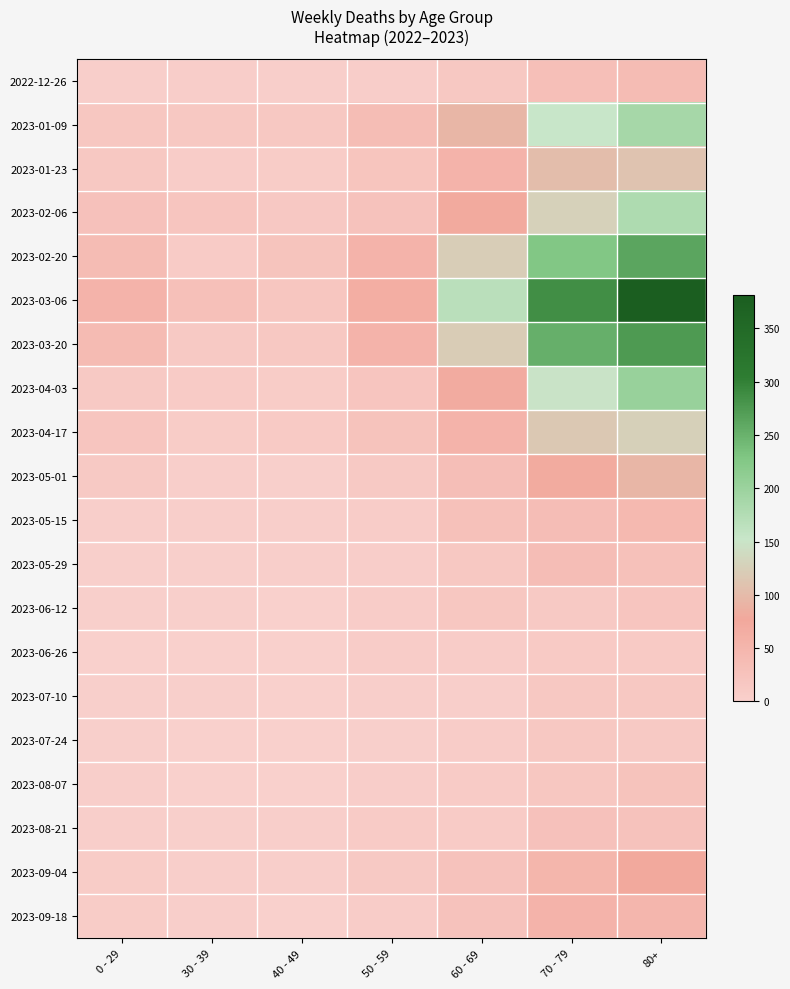

Reading left to right, what are all the values shown in this chart?

2022-12-26: 0 - 29=4	30 - 39=5	40 - 49=4	50 - 59=5	60 - 69=16	70 - 79=32	80+=38
2023-01-09: 0 - 29=17	30 - 39=15	40 - 49=16	50 - 59=37	60 - 69=94	70 - 79=153	80+=189
2023-01-23: 0 - 29=15	30 - 39=6	40 - 49=8	50 - 59=21	60 - 69=55	70 - 79=104	80+=111
2023-02-06: 0 - 29=28	30 - 39=20	40 - 49=14	50 - 59=26	60 - 69=72	70 - 79=127	80+=179
2023-02-20: 0 - 29=38	30 - 39=10	40 - 49=23	50 - 59=55	60 - 69=123	70 - 79=227	80+=263
2023-03-06: 0 - 29=54	30 - 39=30	40 - 49=19	50 - 59=65	60 - 69=167	70 - 79=287	80+=381
2023-03-20: 0 - 29=40	30 - 39=13	40 - 49=16	50 - 59=55	60 - 69=122	70 - 79=253	80+=275
2023-04-03: 0 - 29=13	30 - 39=9	40 - 49=8	50 - 59=20	60 - 69=69	70 - 79=149	80+=203
2023-04-17: 0 - 29=20	30 - 39=8	40 - 49=11	50 - 59=25	60 - 69=54	70 - 79=117	80+=126
2023-05-01: 0 - 29=13	30 - 39=4	40 - 49=2	50 - 59=12	60 - 69=33	70 - 79=71	80+=95
2023-05-15: 0 - 29=4	30 - 39=4	40 - 49=3	50 - 59=7	60 - 69=29	70 - 79=35	80+=44
2023-05-29: 0 - 29=2	30 - 39=2	40 - 49=3	50 - 59=5	60 - 69=15	70 - 79=35	80+=29
2023-06-12: 0 - 29=2	30 - 39=2	40 - 49=1	50 - 59=6	60 - 69=17	70 - 79=13	80+=20
2023-06-26: 0 - 29=1	30 - 39=1	40 - 49=0	50 - 59=6	60 - 69=7	70 - 79=11	80+=11
2023-07-10: 0 - 29=2	30 - 39=2	40 - 49=1	50 - 59=3	60 - 69=4	70 - 79=15	80+=16
2023-07-24: 0 - 29=2	30 - 39=1	40 - 49=1	50 - 59=2	60 - 69=7	70 - 79=16	80+=13
2023-08-07: 0 - 29=4	30 - 39=1	40 - 49=0	50 - 59=5	60 - 69=9	70 - 79=17	80+=24
2023-08-21: 0 - 29=3	30 - 39=2	40 - 49=4	50 - 59=10	60 - 69=10	70 - 79=27	80+=26
2023-09-04: 0 - 29=8	30 - 39=4	40 - 49=3	50 - 59=13	60 - 69=26	70 - 79=50	80+=74
2023-09-18: 0 - 29=8	30 - 39=3	40 - 49=1	50 - 59=6	60 - 69=26	70 - 79=54	80+=49